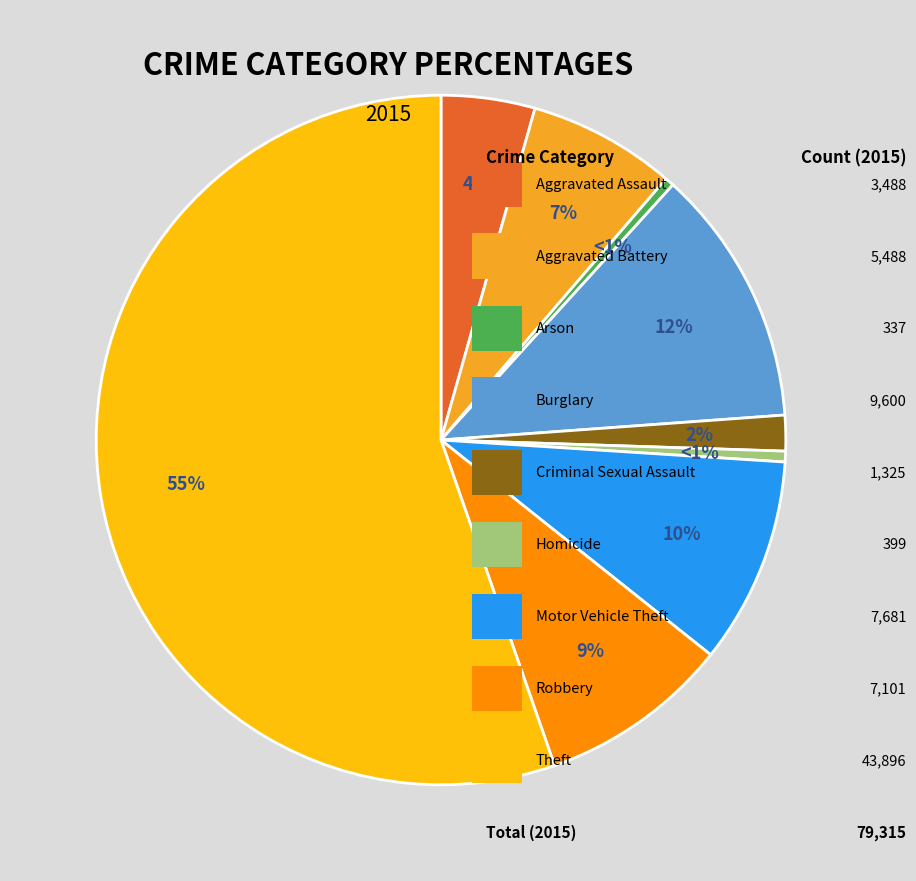

Is there a majority slice in this chart?

Yes